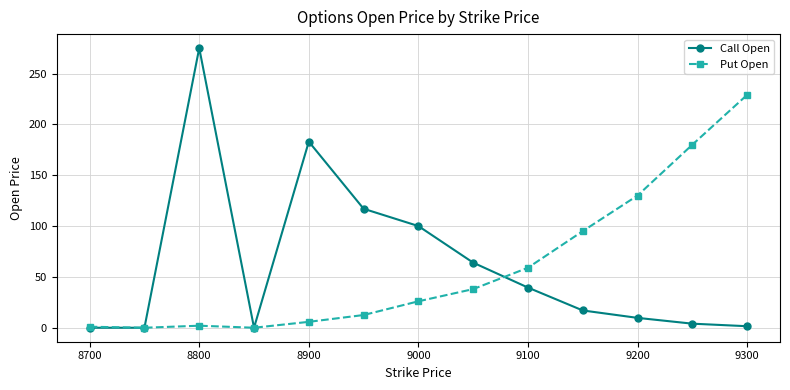

Rank the series by their maximum value, from highest to lowest.

Call Open, Put Open